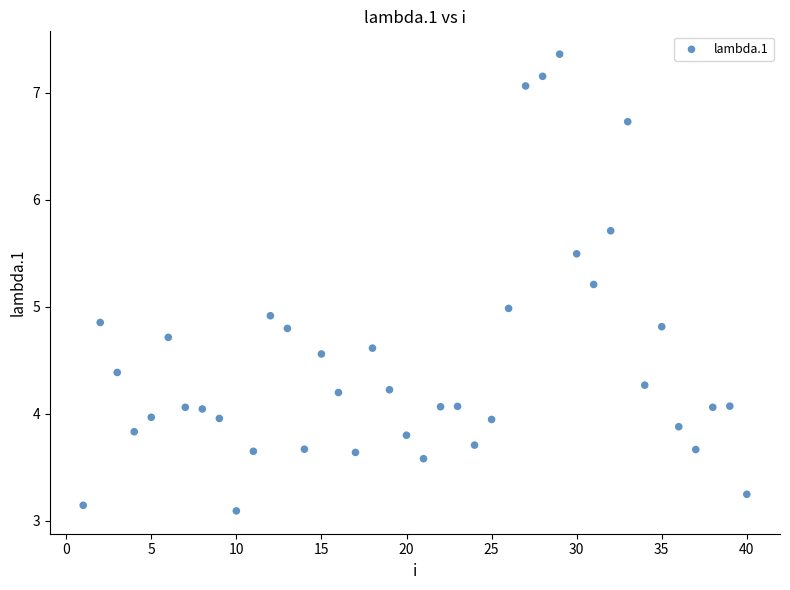

What is the range of Y values (max minus min)?

4.3